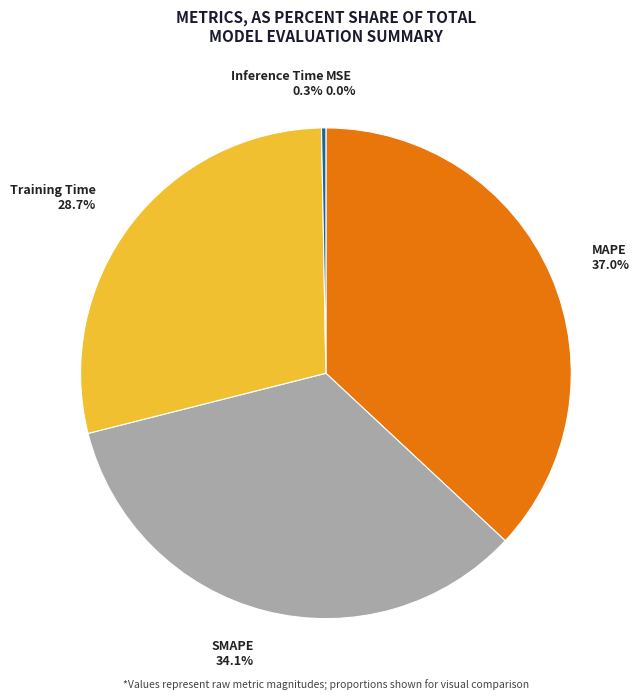

To the nearest percent, what portion does SMAPE represent?

34%